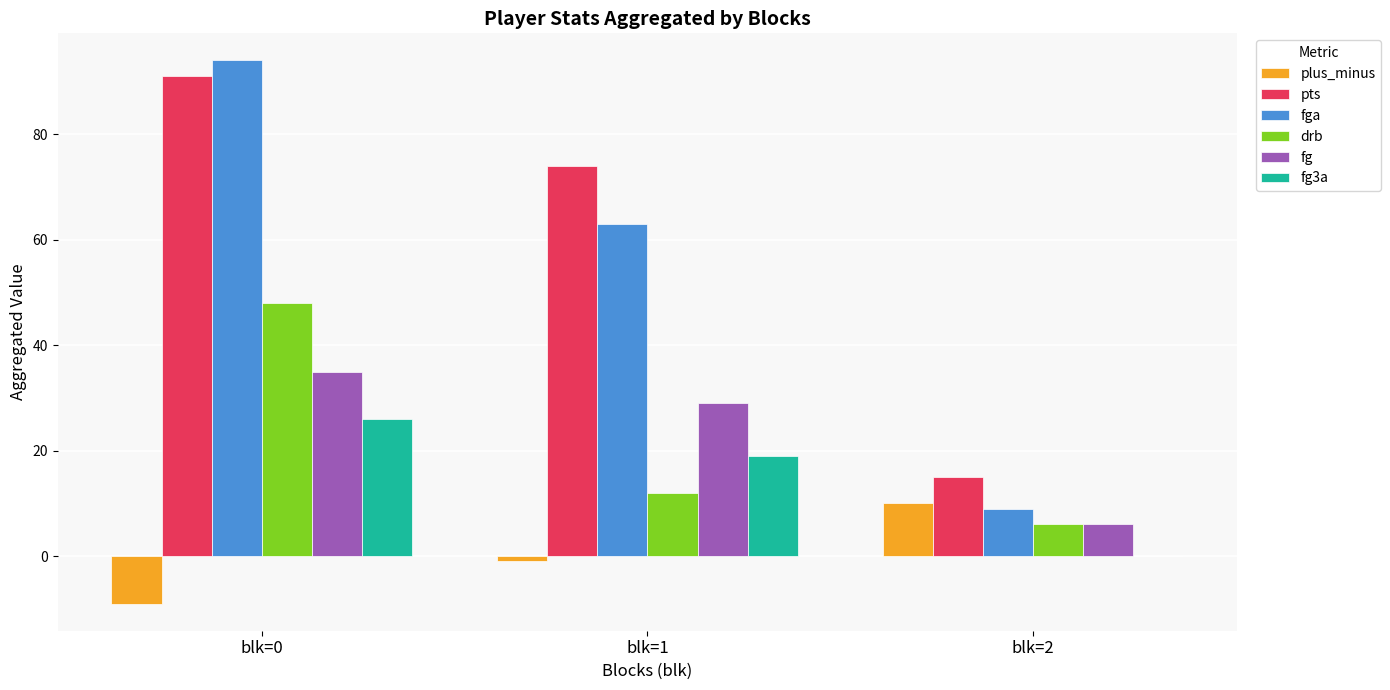

Is the value of drb at blk=0 greater than the value of fg at blk=1?

Yes